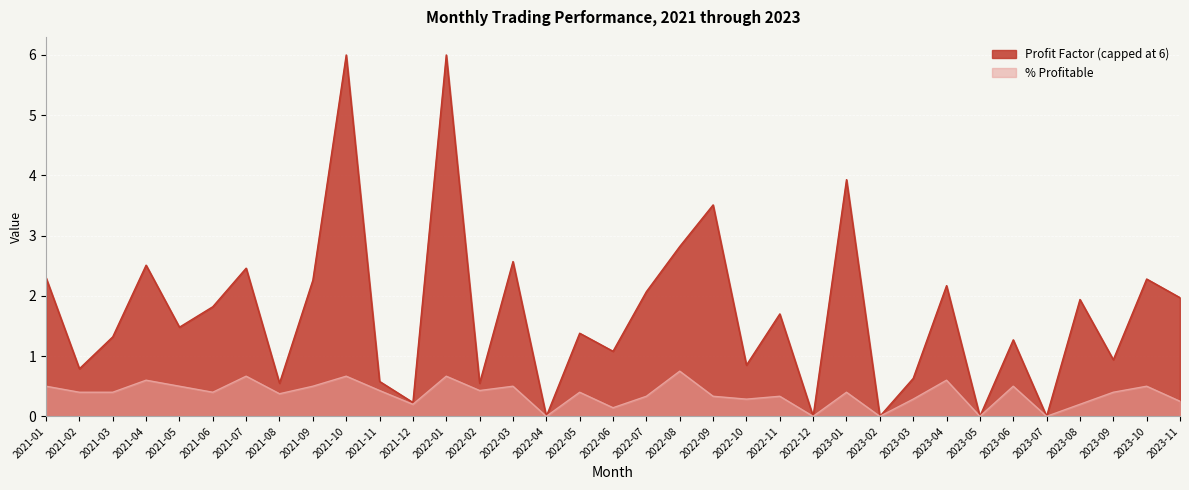

How many interior local valleys (lower than both neighbors) does the data have?

11